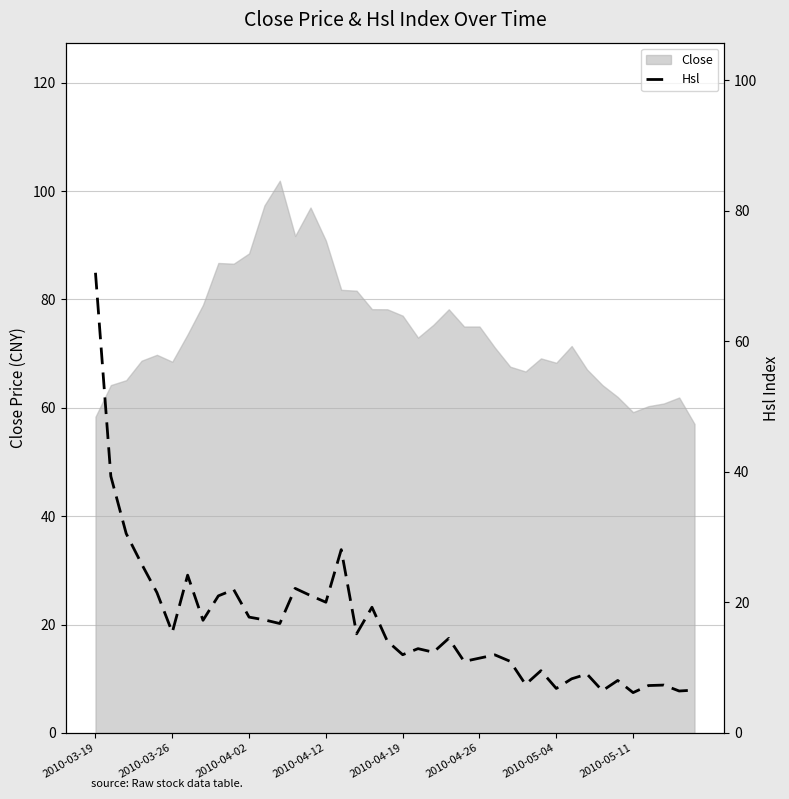

What is the highest value of the Close series?

101.9